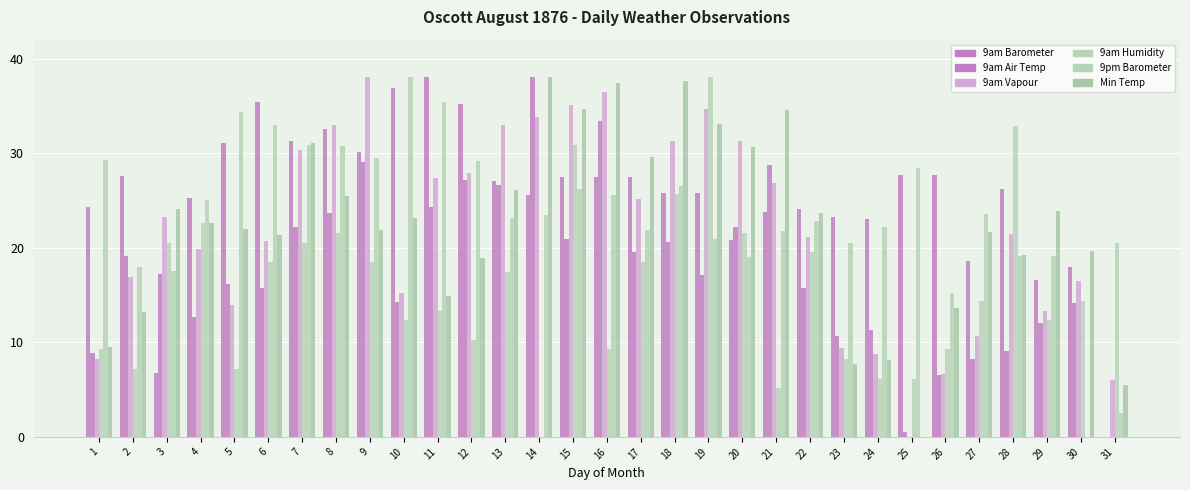

Between 28 and 2, which is larger?

2